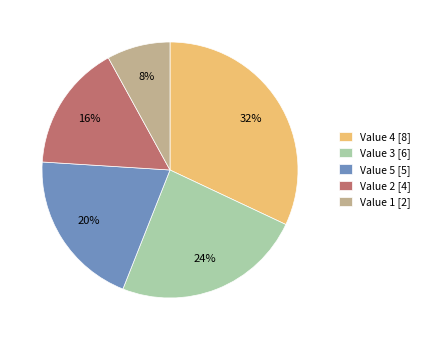

To the nearest percent, what is the difference between the largest and smallest slice percentages?

24%